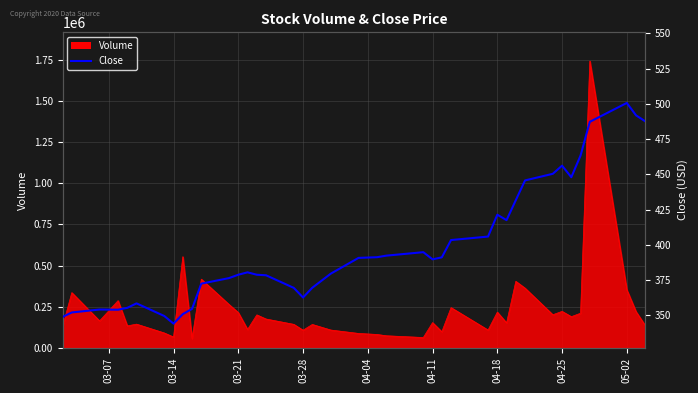

True or false: there are more than 1 points higher than both neighbors.

True